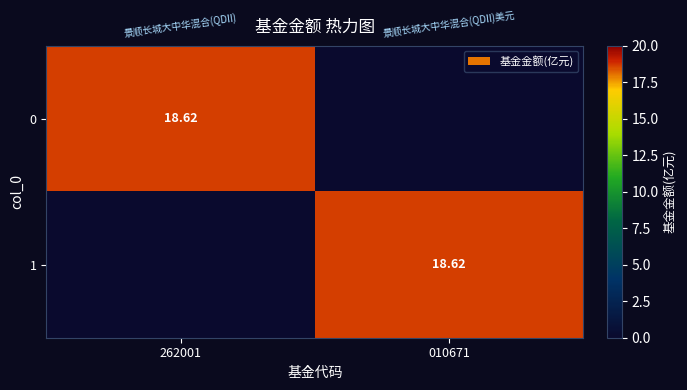

What is the maximum value shown in the chart?

18.6